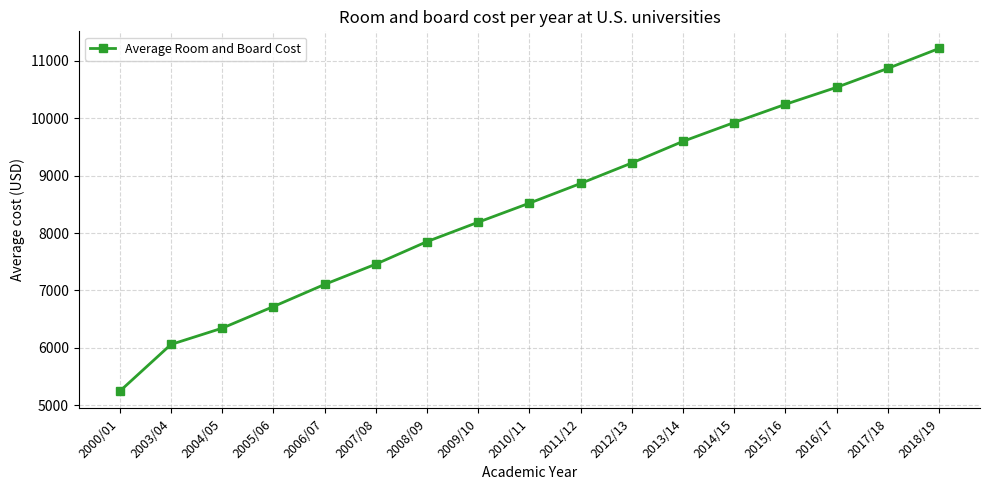

What is the ratio of the value at 2010/11 to the value at 2011/12?

1.0